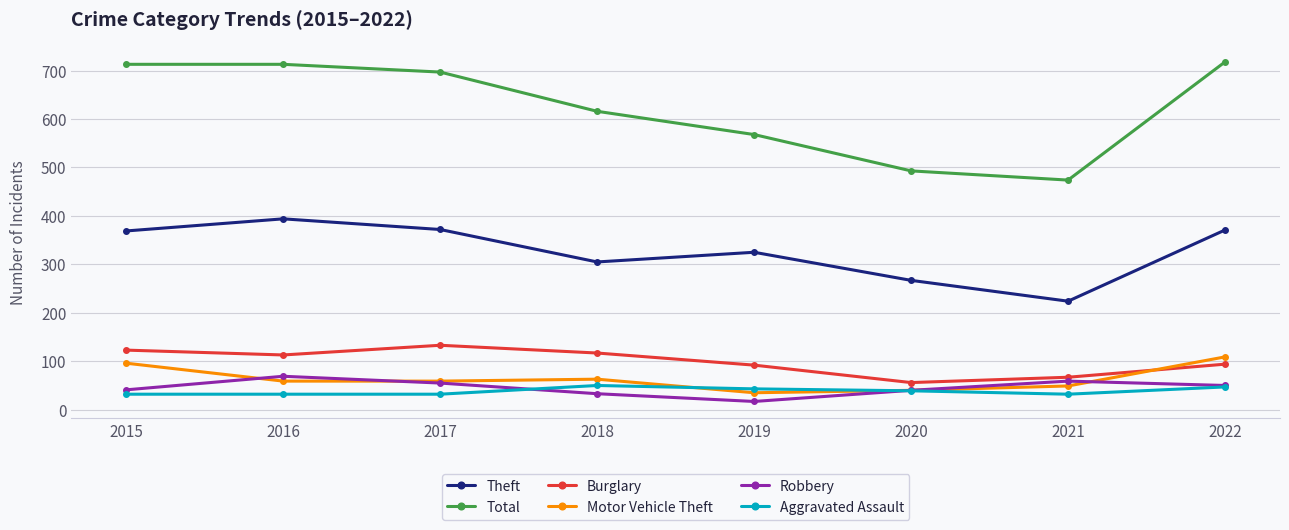

True or false: Theft has more than 2 points higher than both neighbors.

False